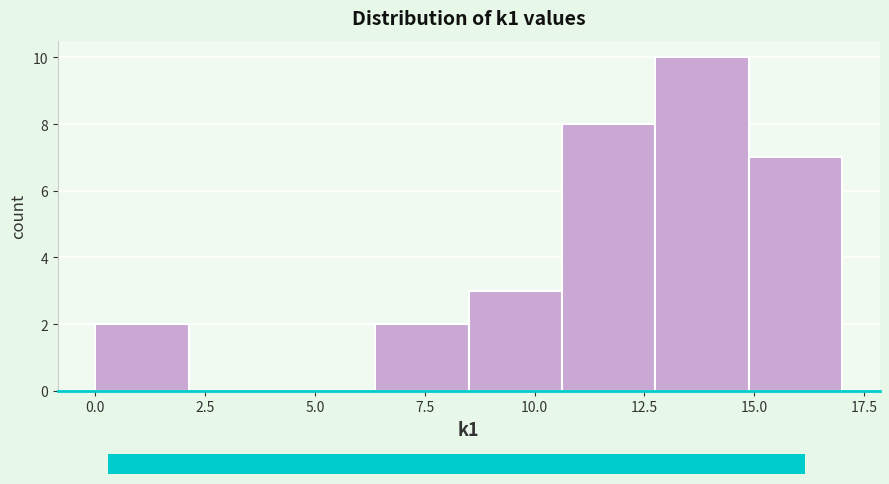

Over which range of the x-axis is the bar tallest?

13.0 to 15.0